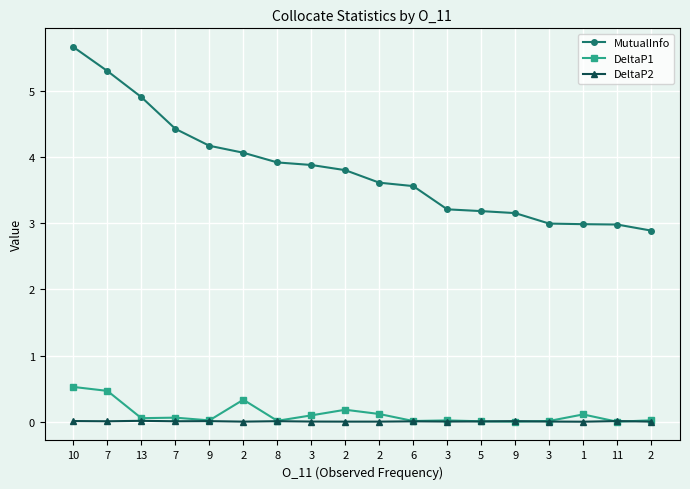

Between which two adjacent categories do DeltaP1 and DeltaP2 first intersect?

5 and 9